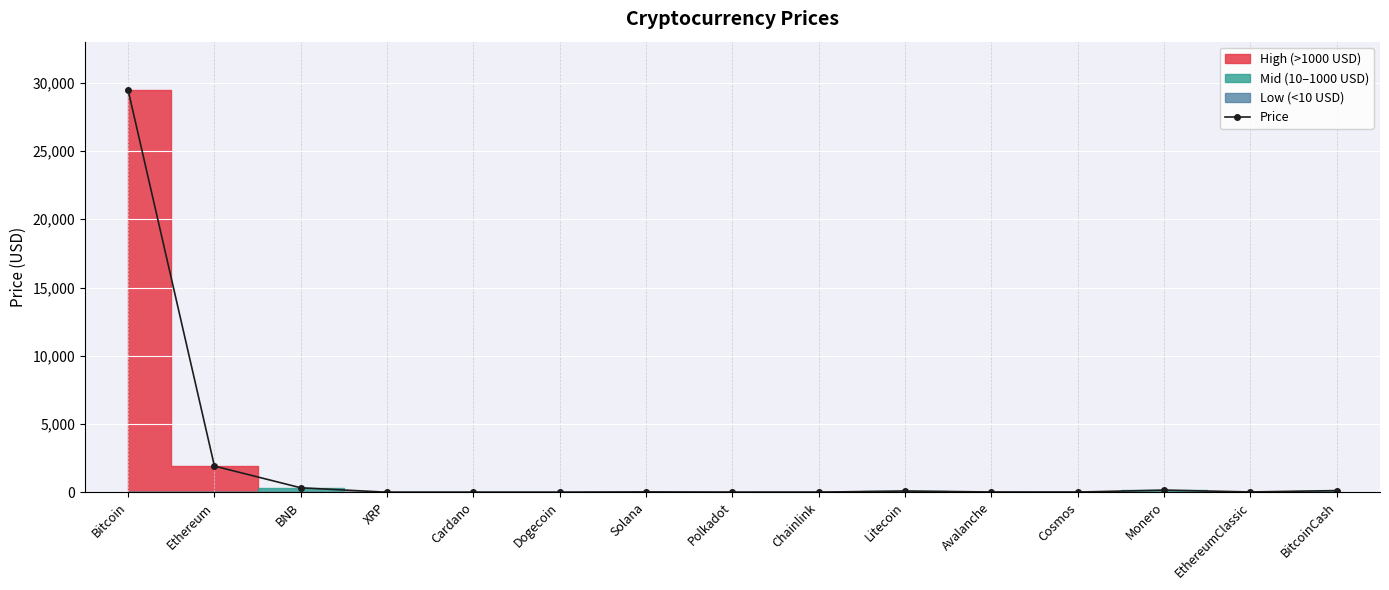

True or false: the data has more than 0 interior local peaks.

True